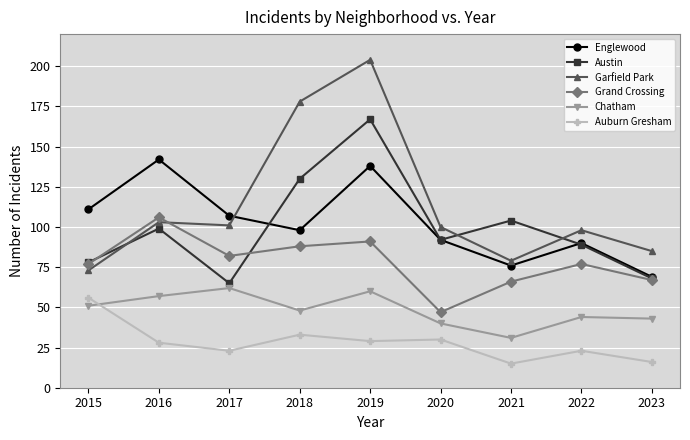

Rank the categories by Austin value from highest to lowest.

2019, 2018, 2021, 2016, 2020, 2022, 2015, 2023, 2017